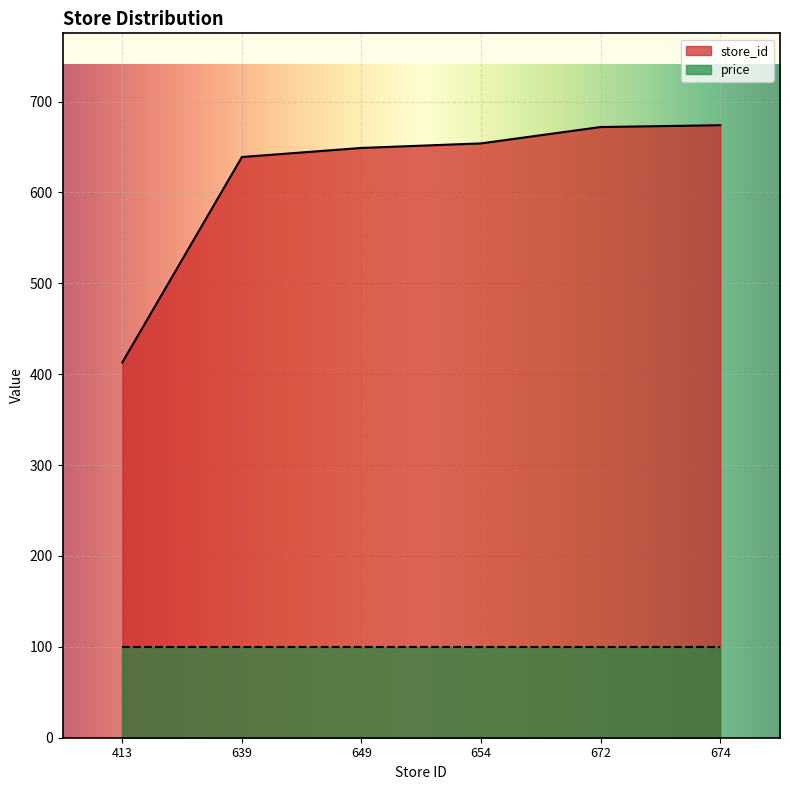

Which has a higher value, 639 or 413?

639